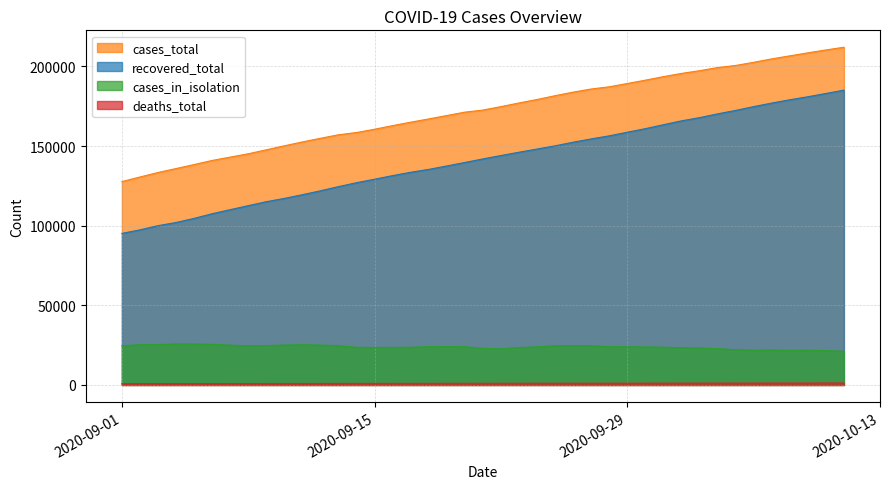

True or false: cases_total and cases_in_isolation cross at least once.

False